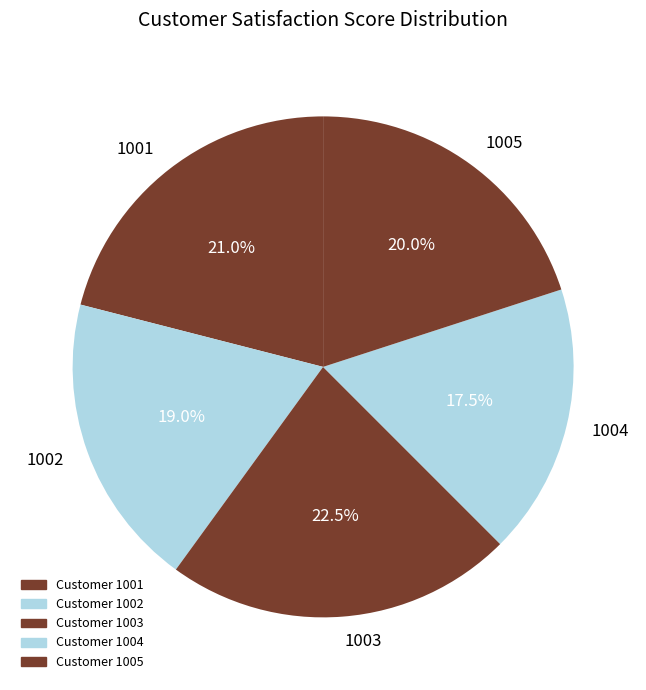

Between 1001 and 1003, which is larger?

1003